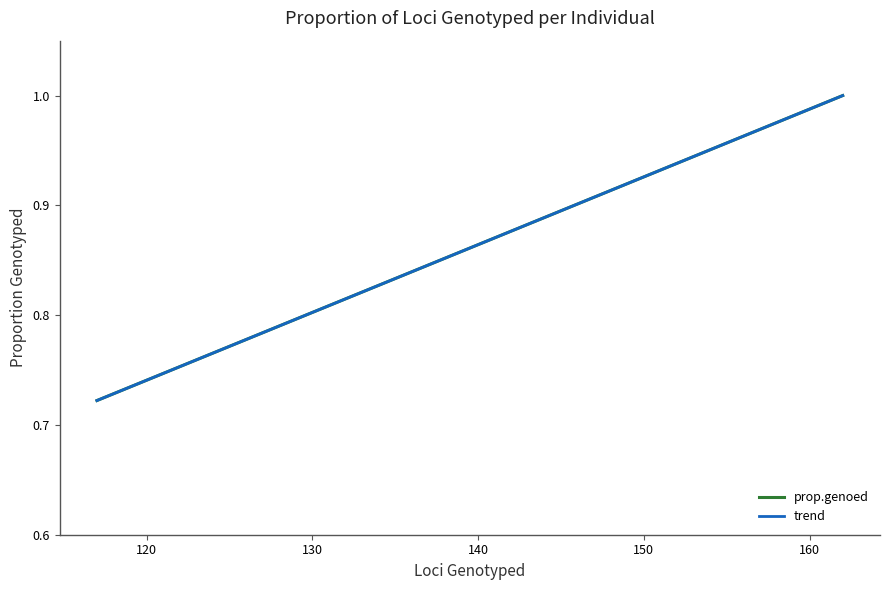

True or false: there are more than 0 points higher than both neighbors.

True